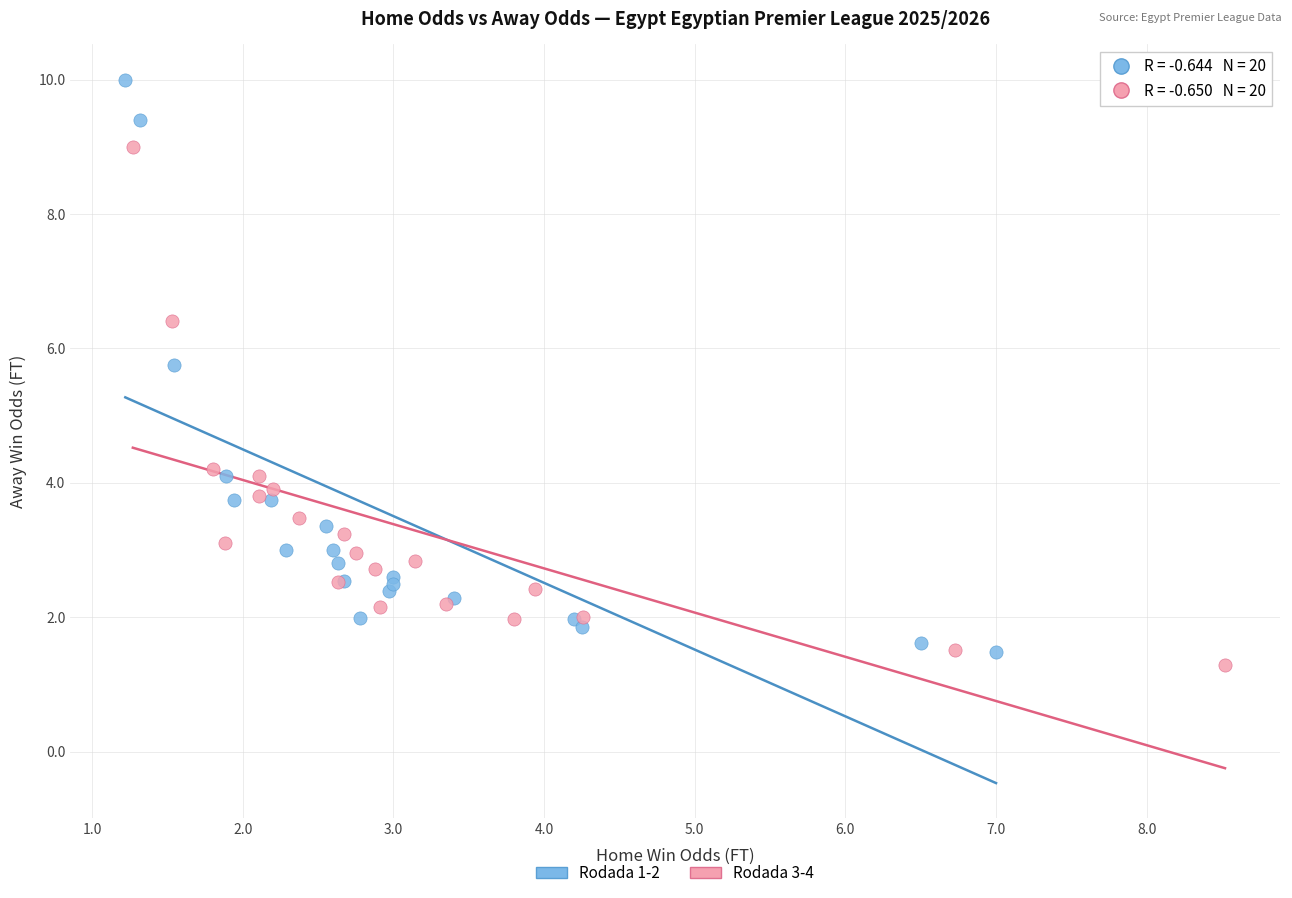

Which series has the largest Y range (max minus min)?

Rodada 1-2